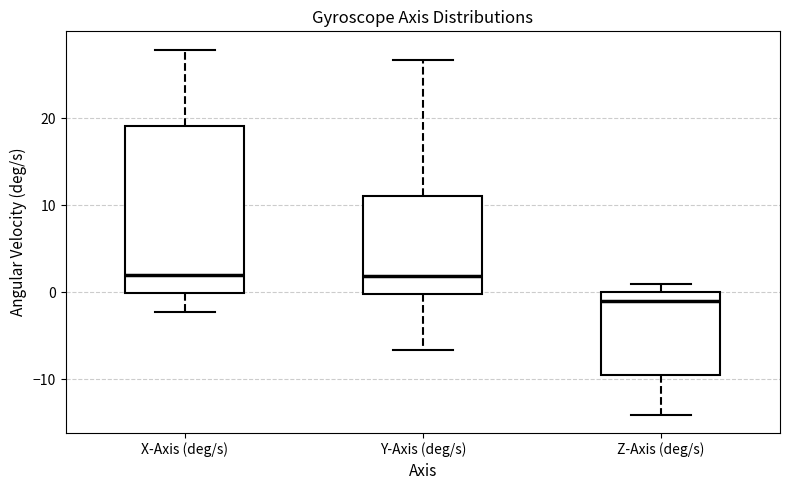

Reading left to right, read every box against the y-axis: the position of its median line, the range the box covers, and the ends of its whiskers. The values are not printed on the chart, so give them approximately, as read against the axis.

X-Axis (deg/s): median 2, box 0 to 19, whiskers -2 to 28
Y-Axis (deg/s): median 2, box 0 to 11, whiskers -7 to 27
Z-Axis (deg/s): median -1, box -10 to 0, whiskers -14 to 1